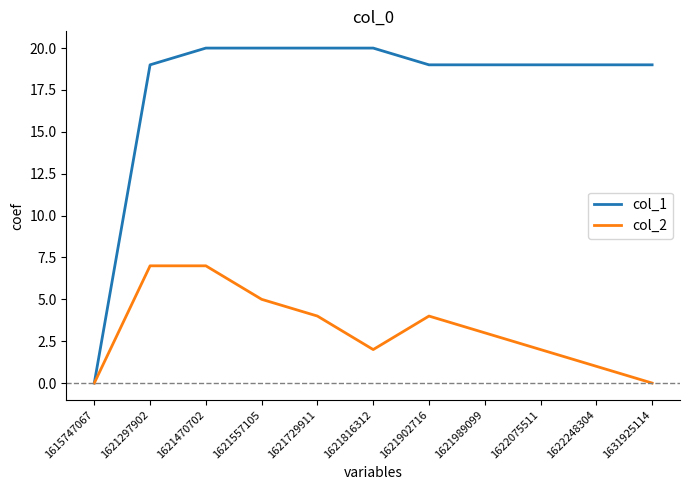

What is the greatest value displayed?

20